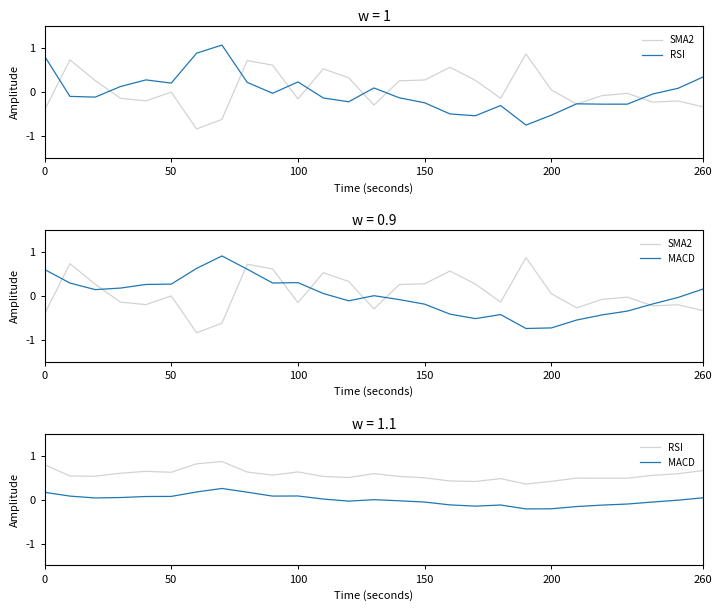

How many values in the MACD series exceed 0?

14